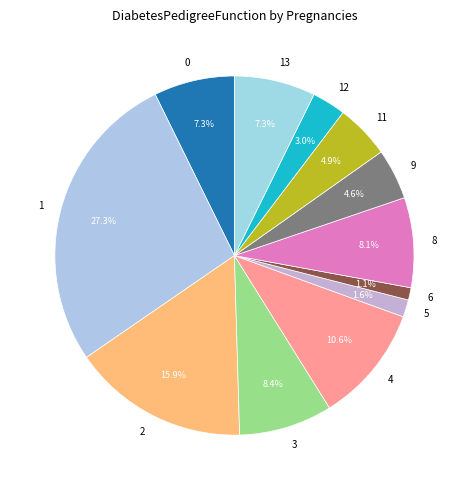

How many slices are in this pie chart?

12